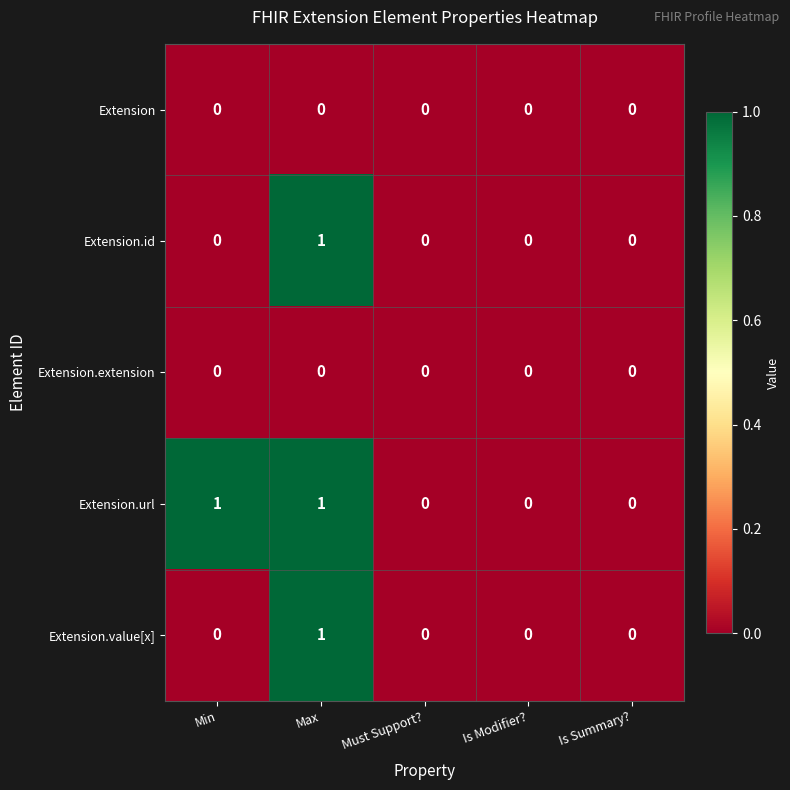

At which category is the sum across all series the highest?

Max